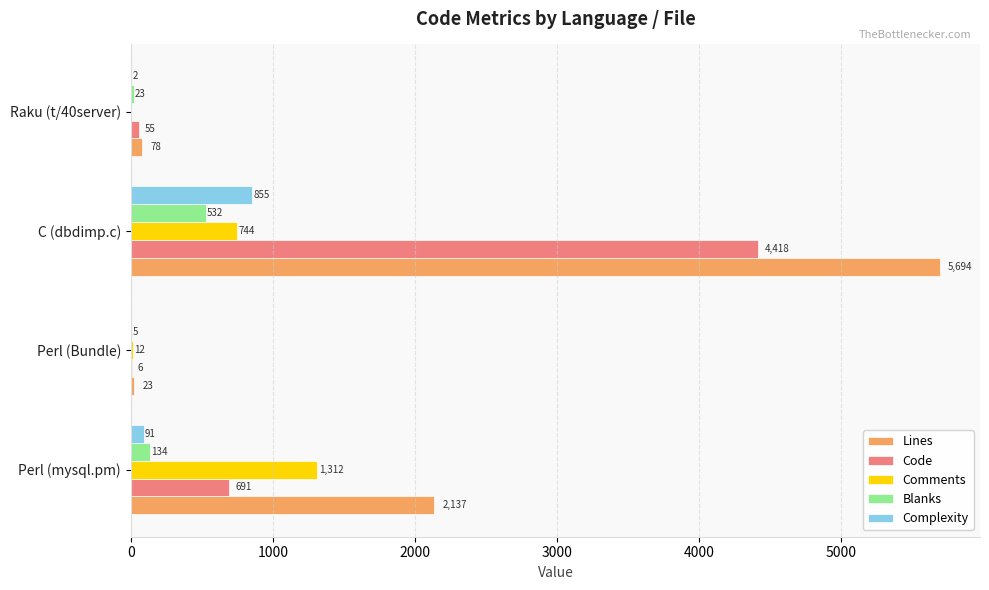

What is the sum of the Comments values at Raku (t/40server) and Perl (Bundle)?

12